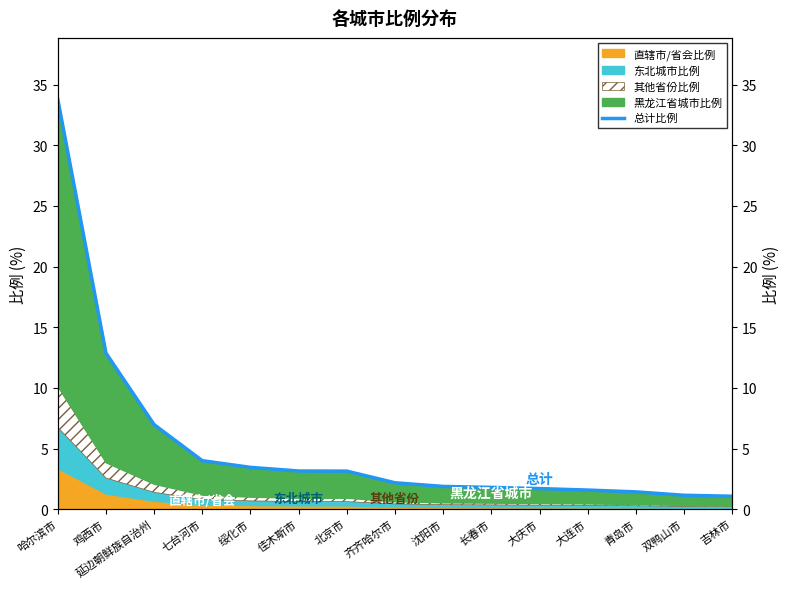

What is the change in value from 鸡西市 to 吉林市?

-11.8